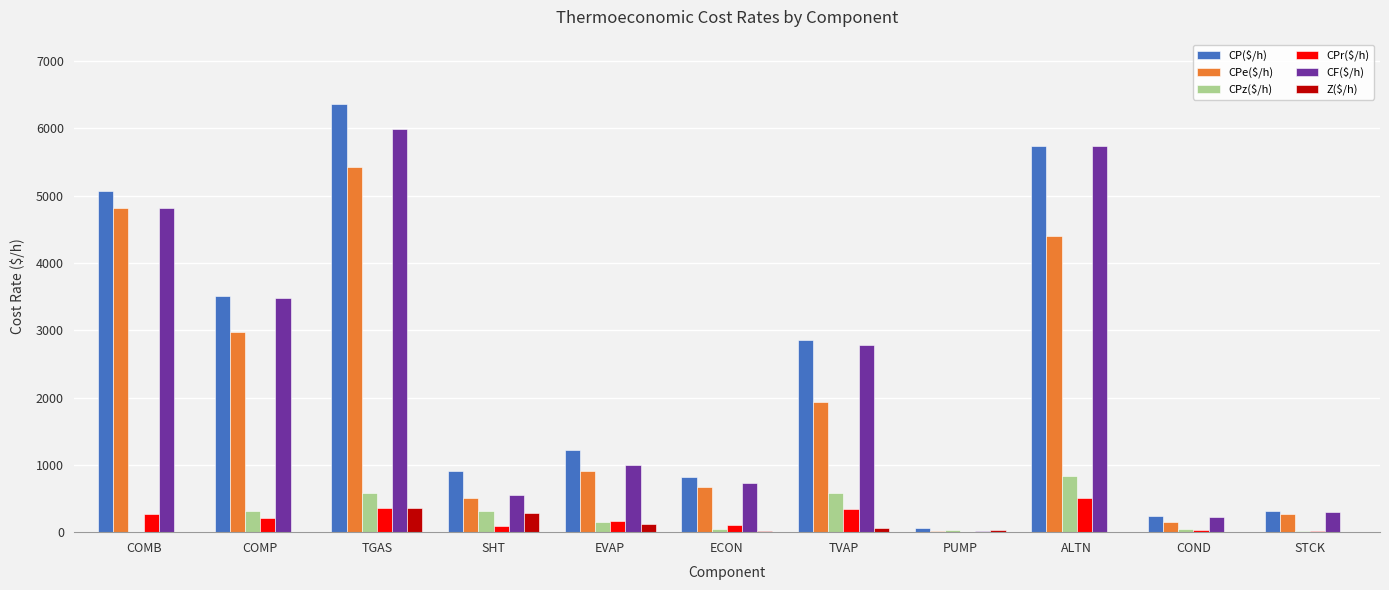

Count the number of categories in the chart.

11